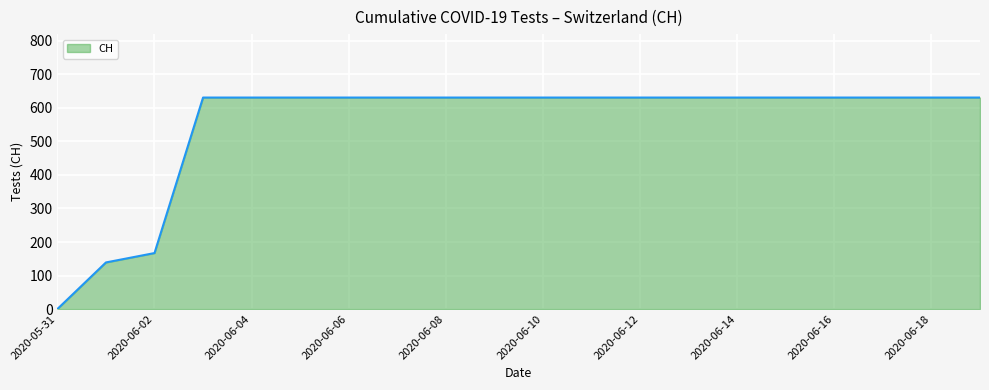

What is the greatest value displayed?

631